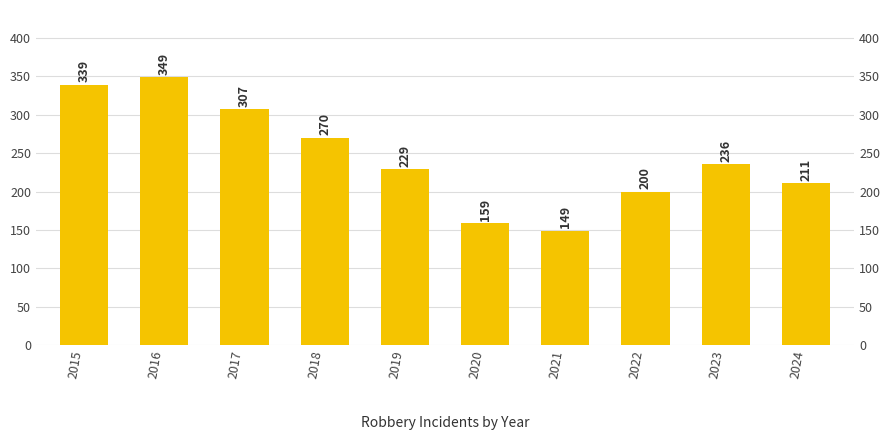

Reading right to left, what are all the values shown in this chart?

2024=211	2023=236	2022=200	2021=149	2020=159	2019=229	2018=270	2017=307	2016=349	2015=339